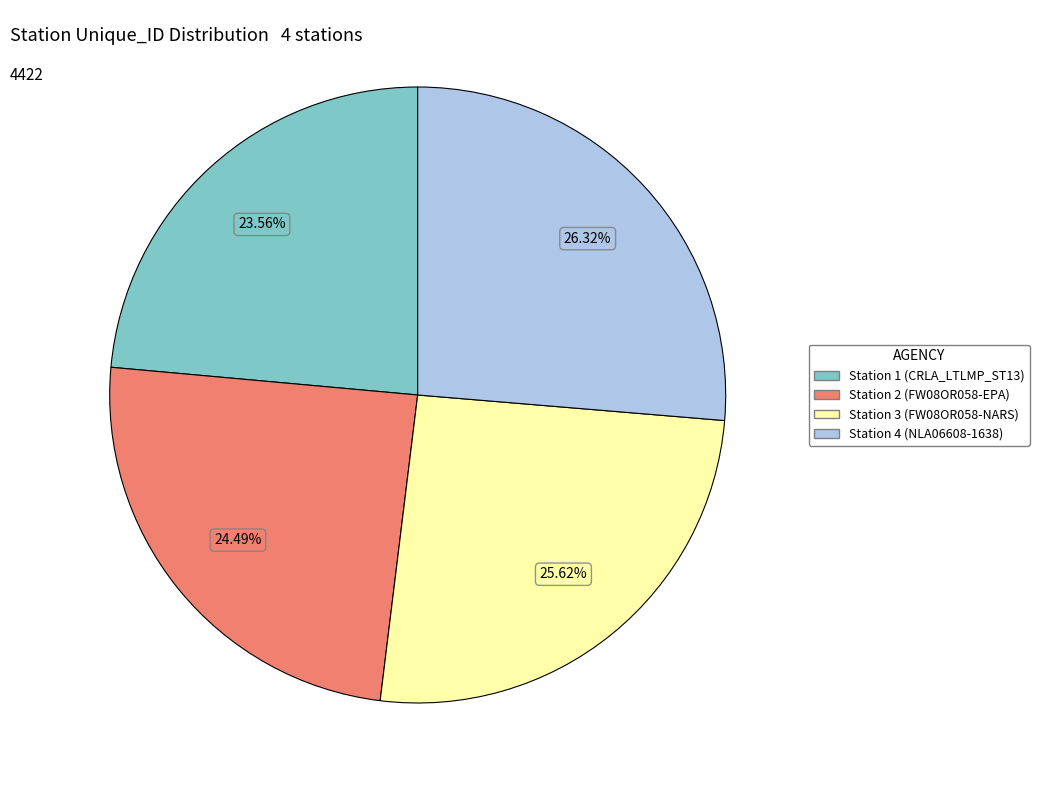

The Station 2 (FW08OR058-EPA) slice represents 17% of the pie. True or false?

False